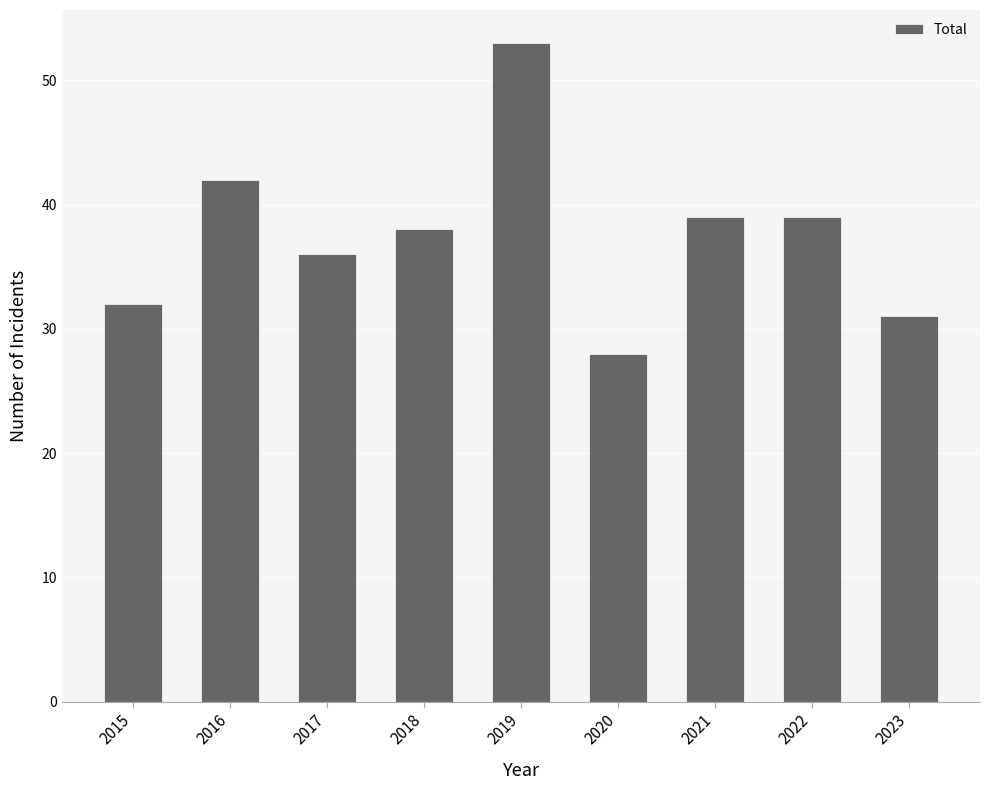

Read the value at 2023, to the nearest 10.

30